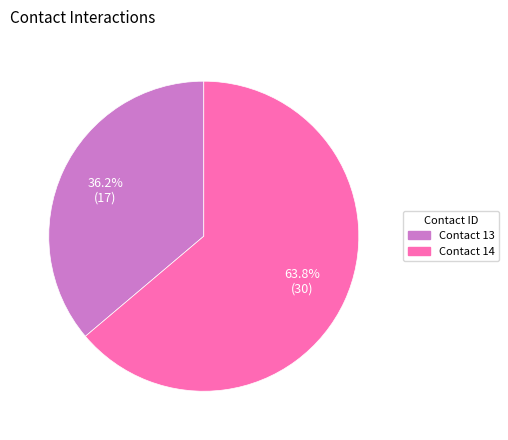

Which has a higher value, Contact 13 or Contact 14?

Contact 14